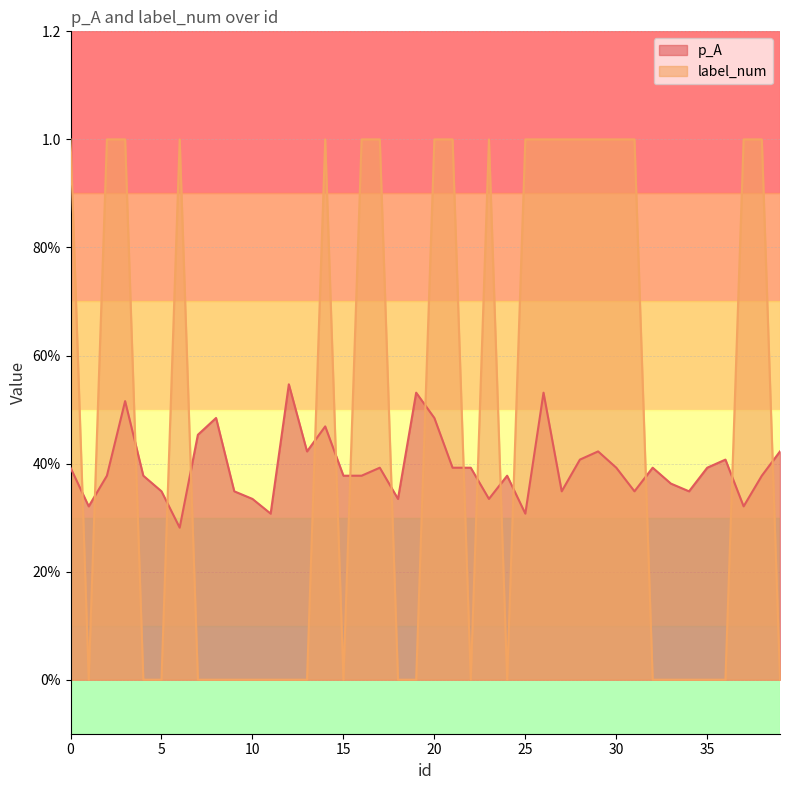

What is the value of the p_A point at the 10th from the left?

0.3